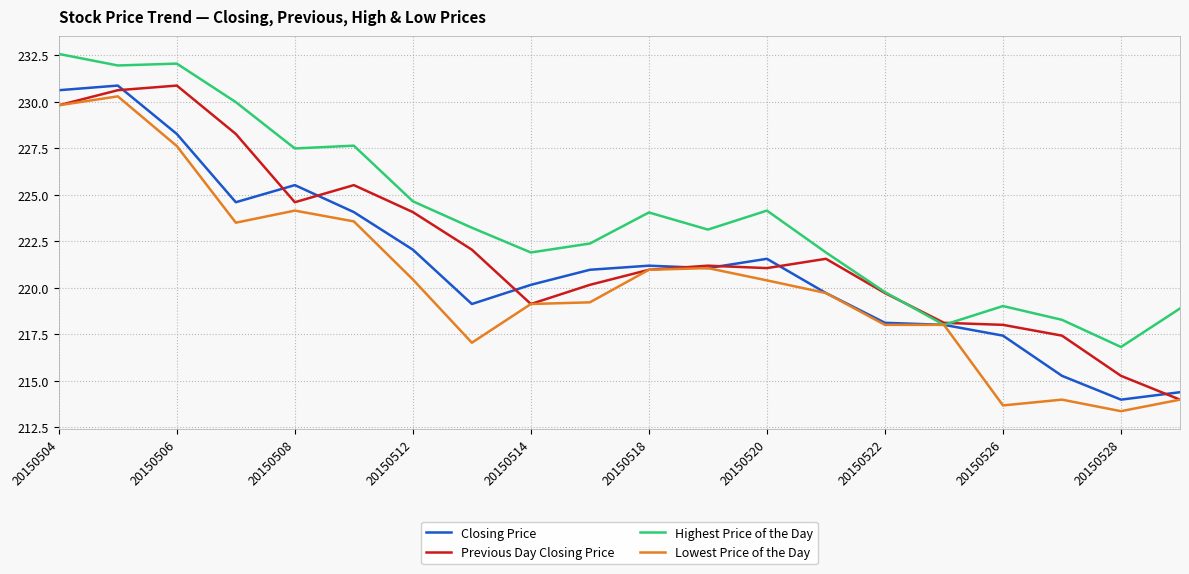

Rank the series by their average value, from lowest to highest.

Lowest Price of the Day, Closing Price, Previous Day Closing Price, Highest Price of the Day